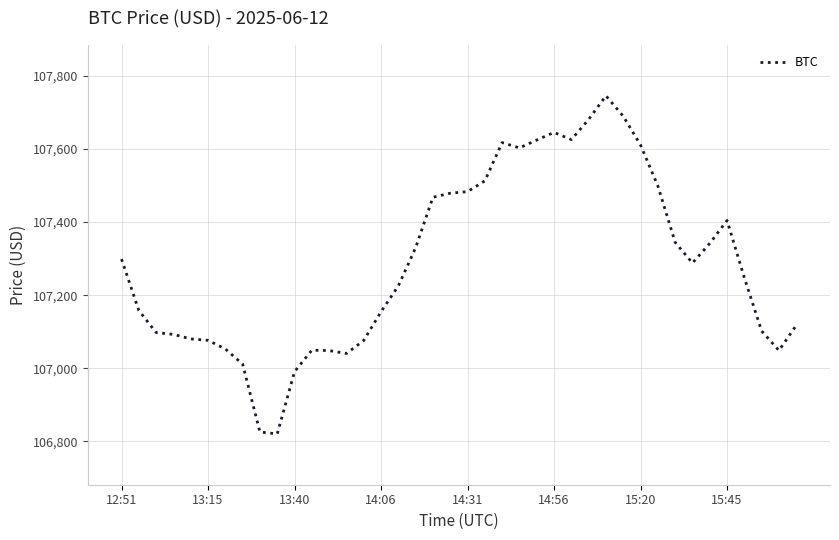

What is the minimum value shown in the chart?

106820.5